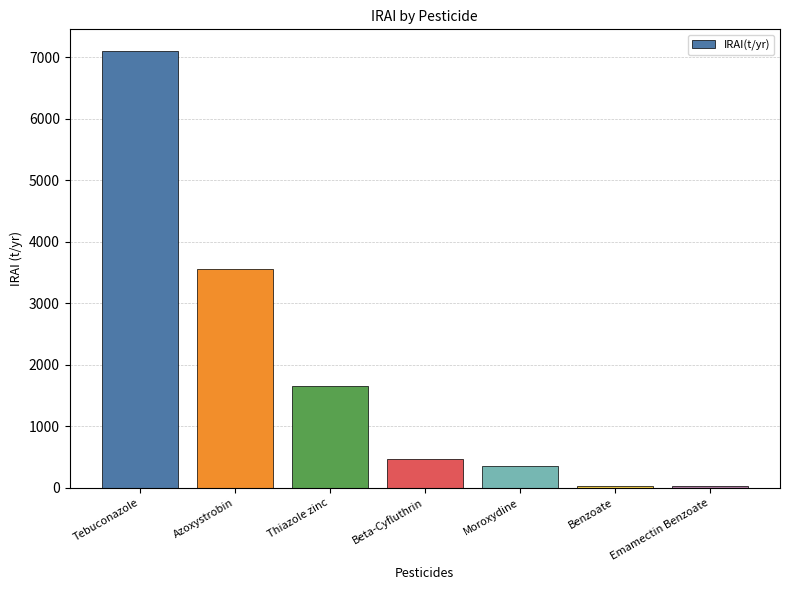

What is the sum of all values?

13177.9